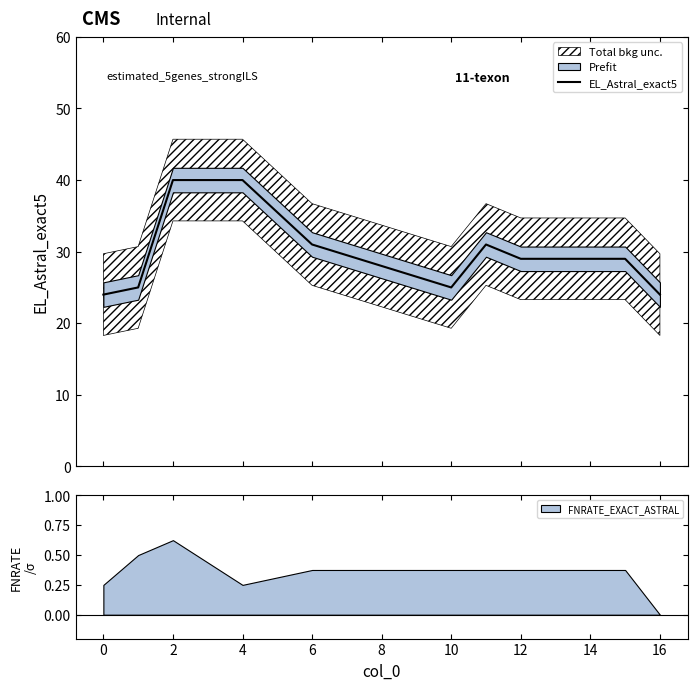

What is the difference between the values at 16 and 4?

16